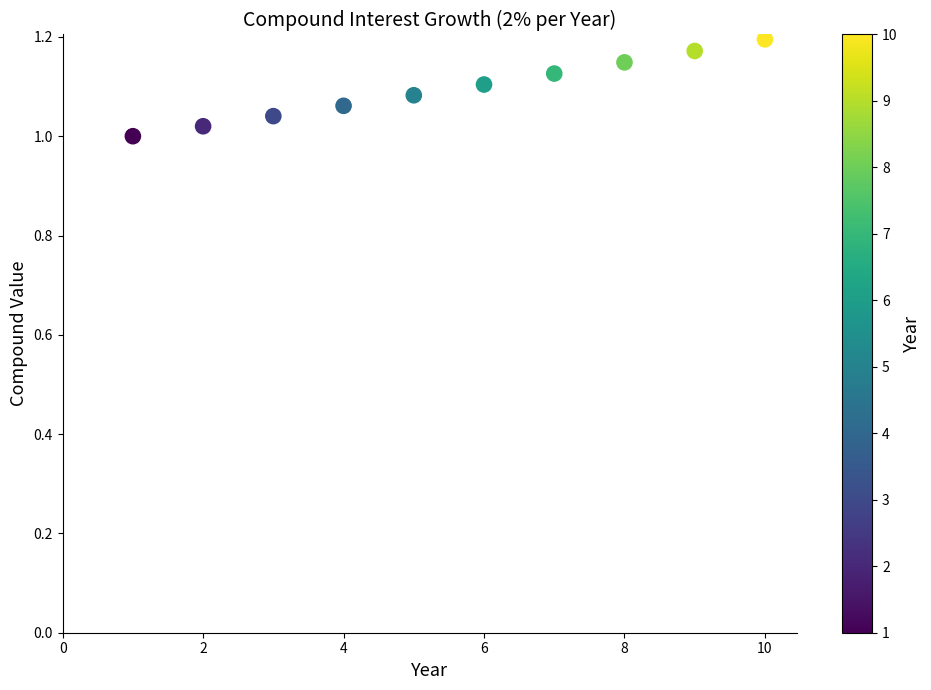

What is the range of X values (max minus min)?

9.0